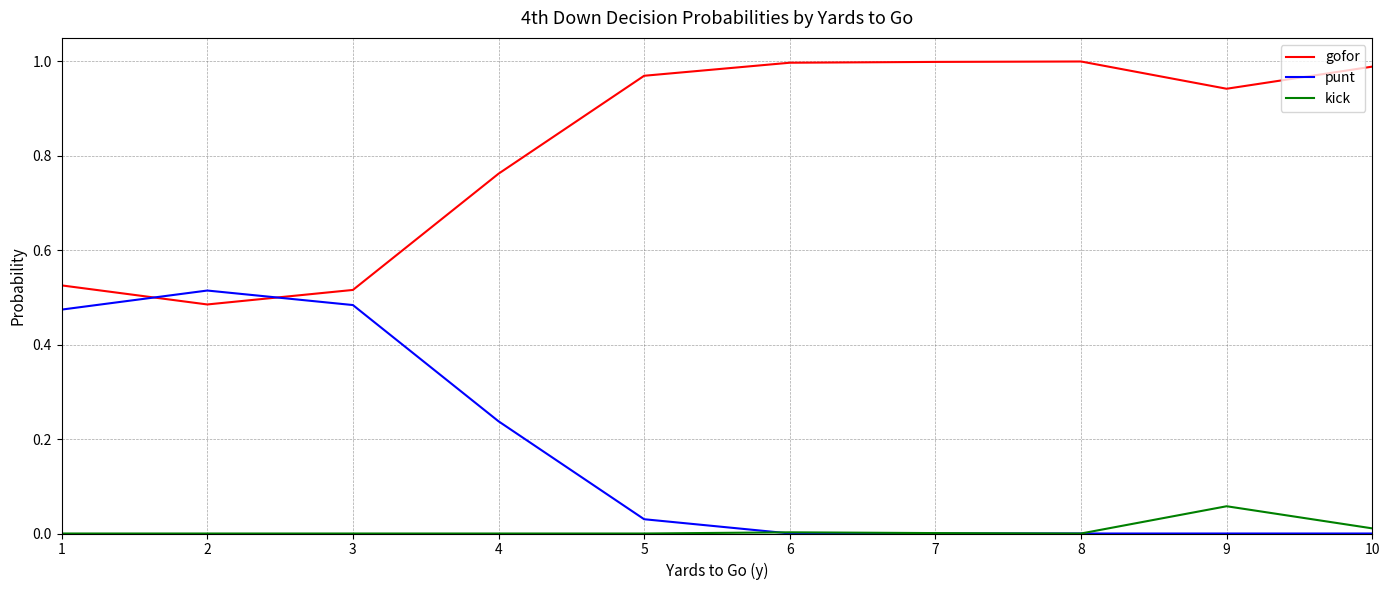

Where do punt and gofor first cross each other?

1 and 2